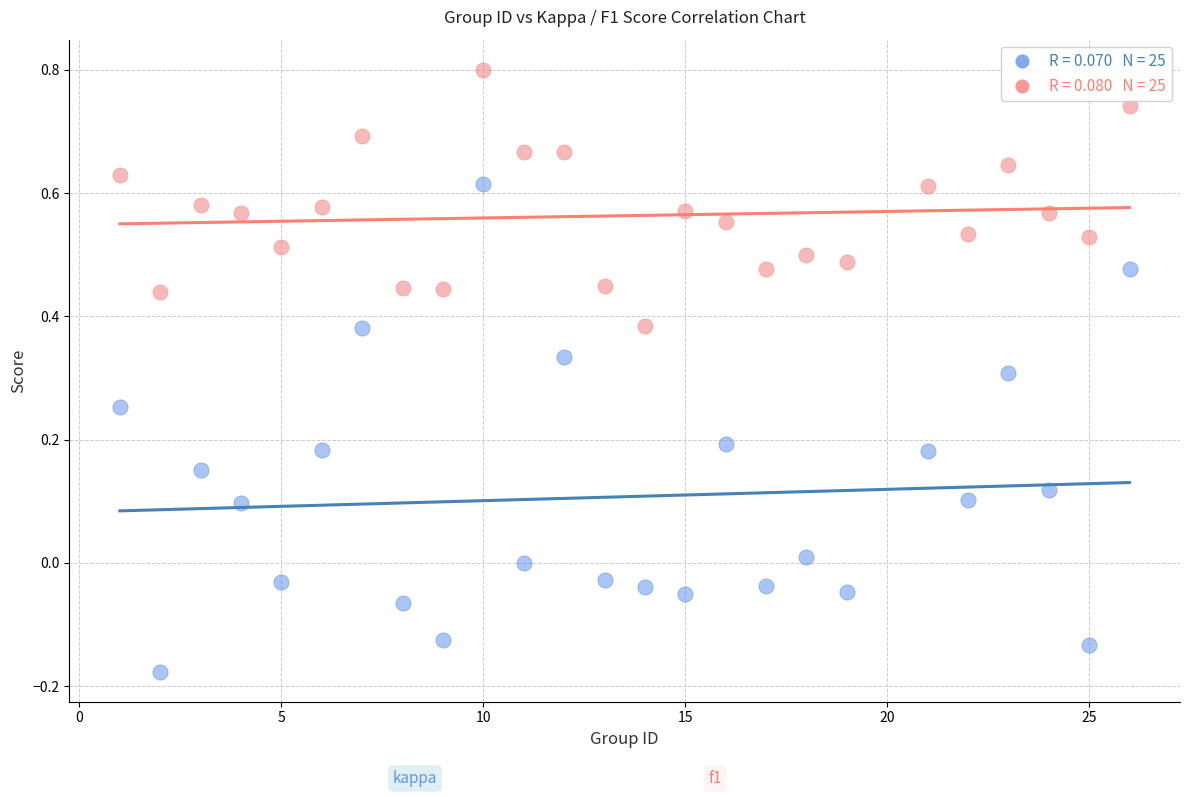

Across all data points, what is the range of Y values (max minus min)?

1.0